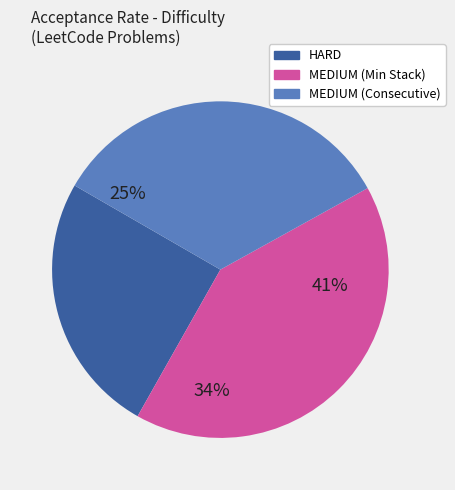

Does any single category account for the majority?

No